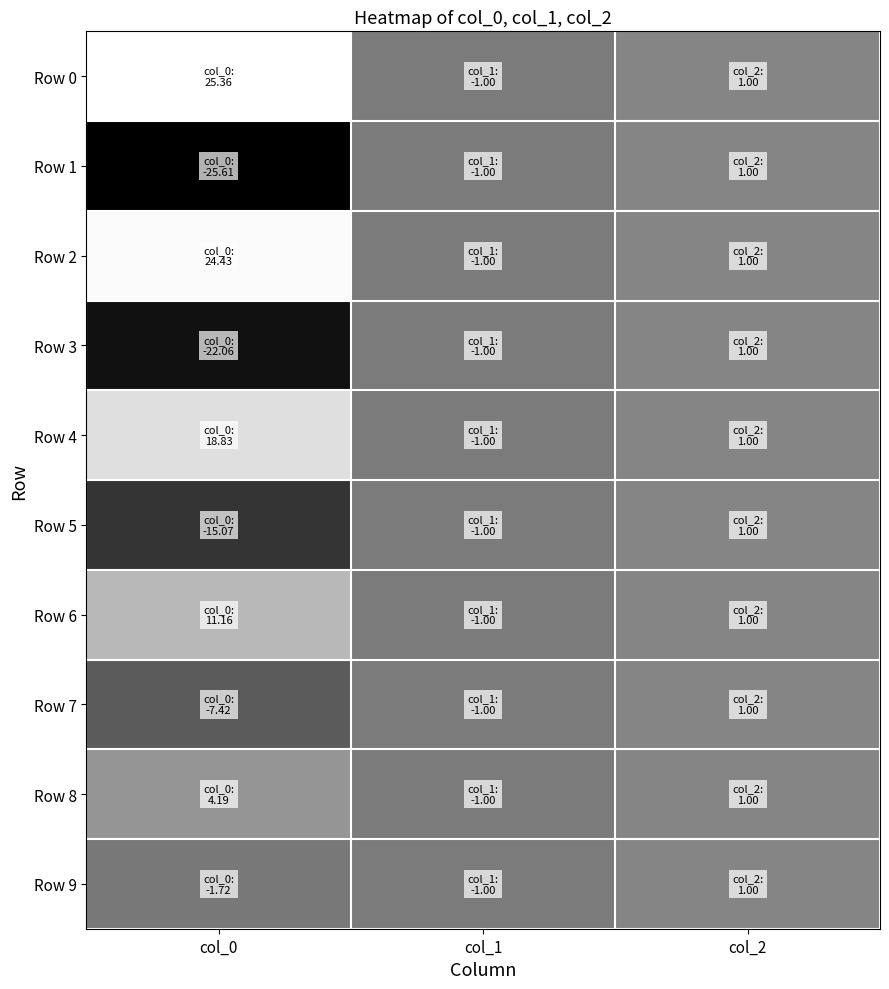

What is the maximum value shown in the chart?

25.4